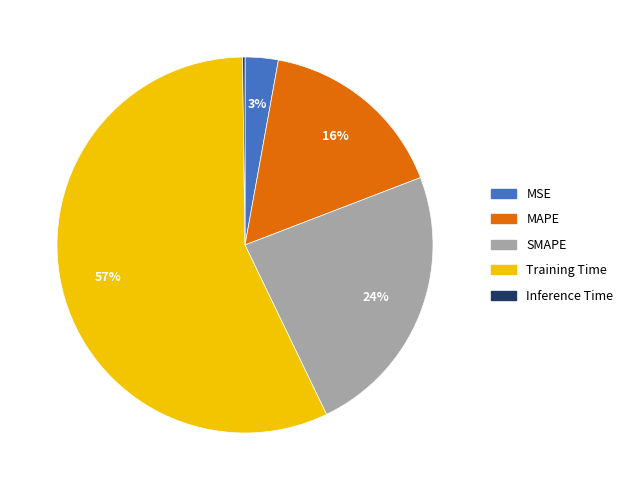

To the nearest percent, what portion does SMAPE represent?

24%